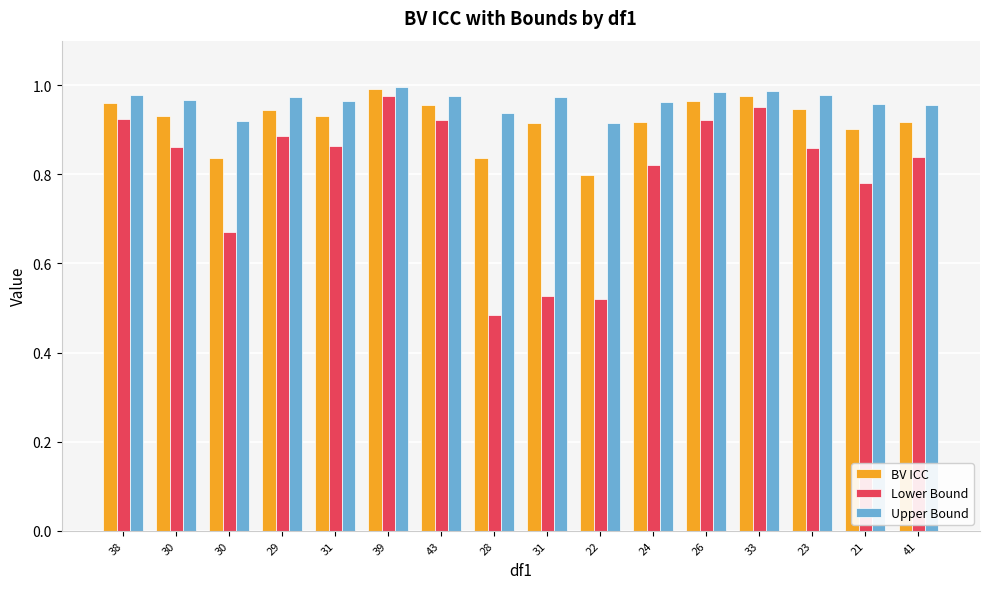

What are all the series names shown in the legend?

BV ICC, Lower Bound, Upper Bound